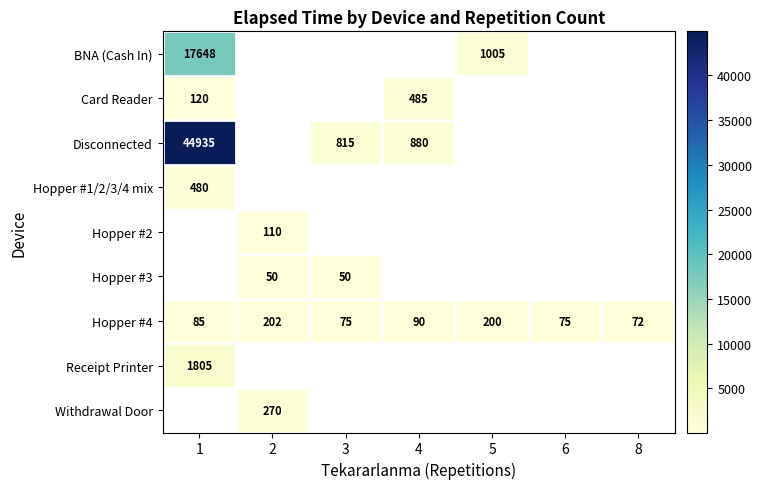

Read the Hopper #4 value at 3.

75